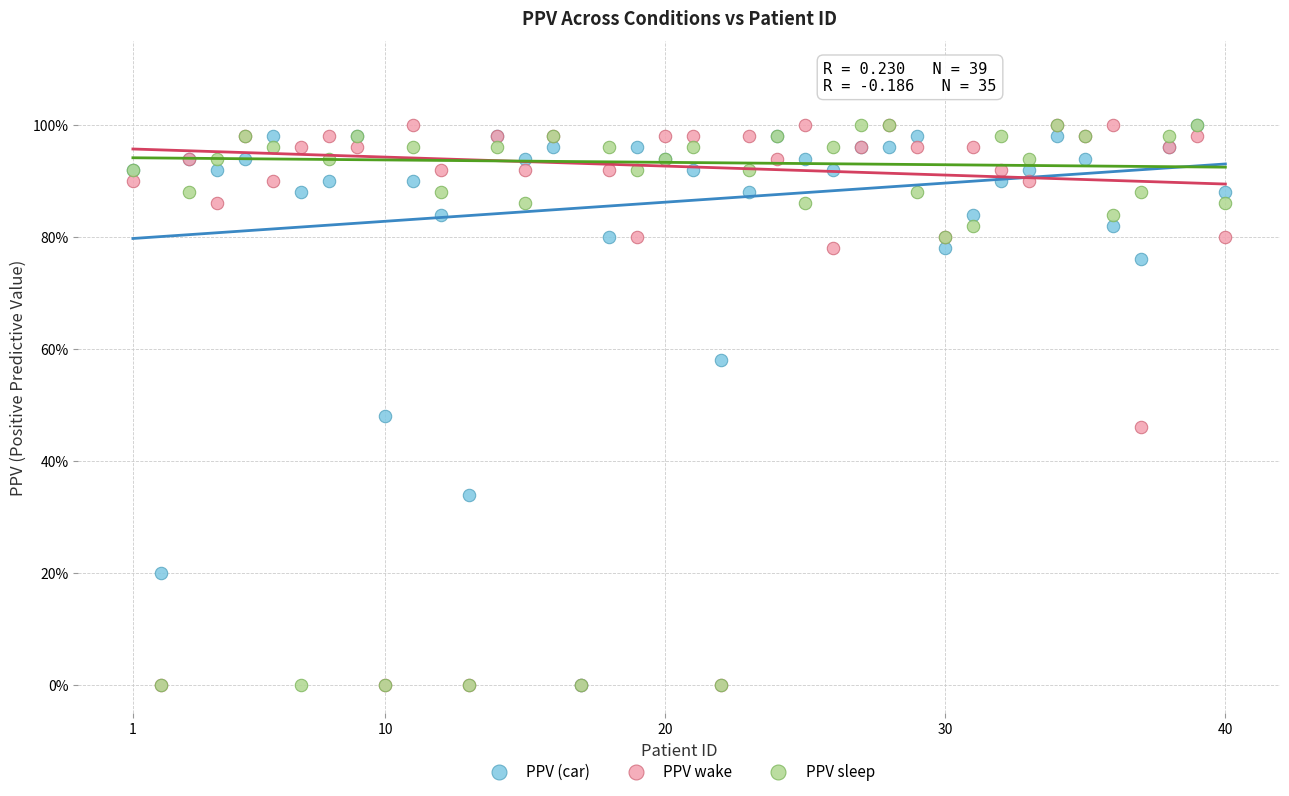

What are all the series names shown in the legend?

PPV (car), PPV wake, PPV sleep